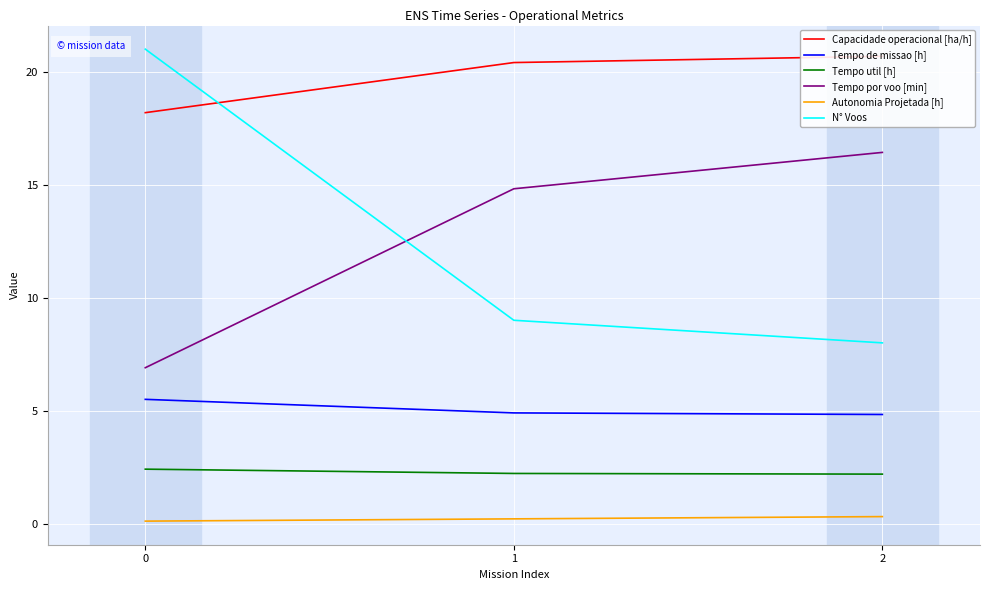

Reading left to right, extract all data points from this chart.

Capacidade operacional [ha/h]: 0=18.2	1=20.4	2=20.7
Tempo de missao [h]: 0=5.5	1=4.9	2=4.8
Tempo util [h]: 0=2.4	1=2.2	2=2.2
Tempo por voo [min]: 0=6.9	1=14.8	2=16.4
Autonomia Projetada [h]: 0=0.1	1=0.2	2=0.3
N° Voos: 0=21.0	1=9.0	2=8.0